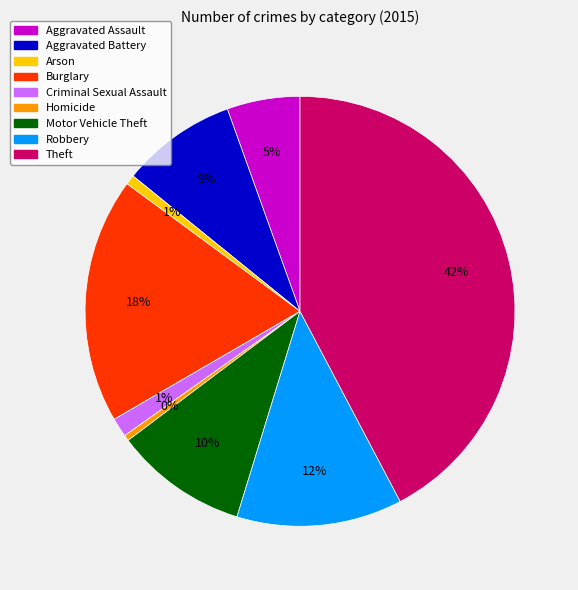

Approximately how many times larger is the value at Aggravated Assault compared to Burglary?

0.3